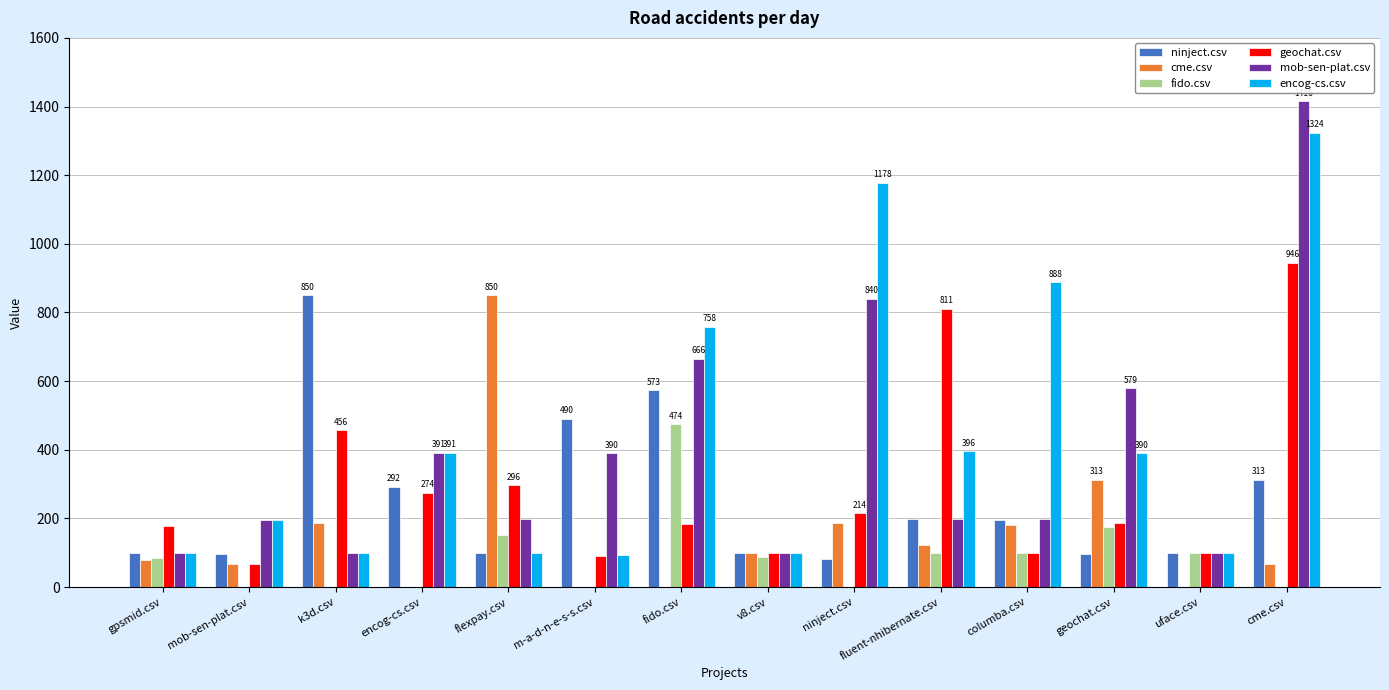

What is the maximum value for ninject.csv?

850.5